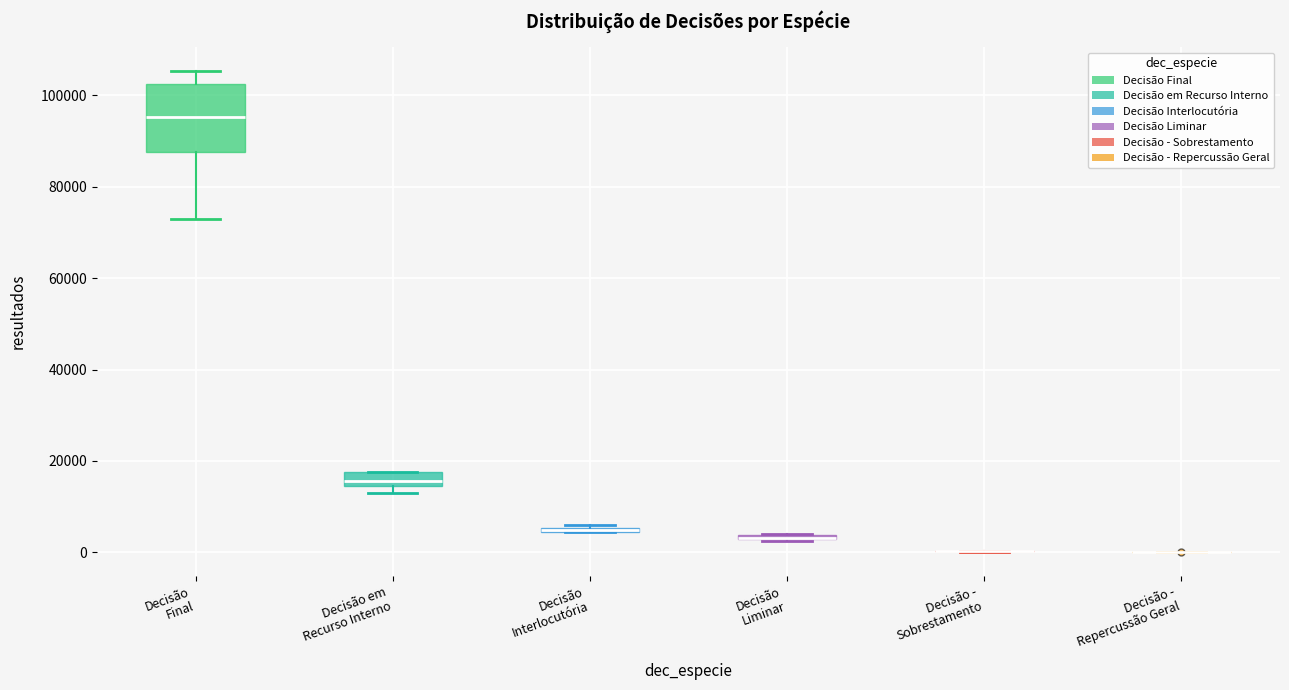

Which box is the tallest, from its lower edge to its upper edge?

Decisão Final